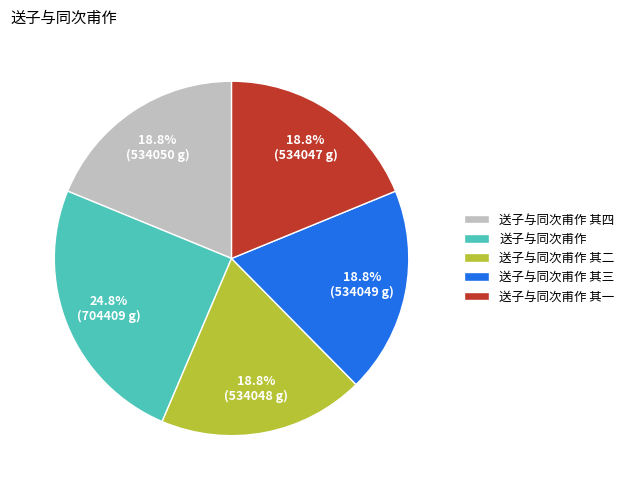

True or false: 送子与同次甫作 其二 accounts for 19% of the total.

True